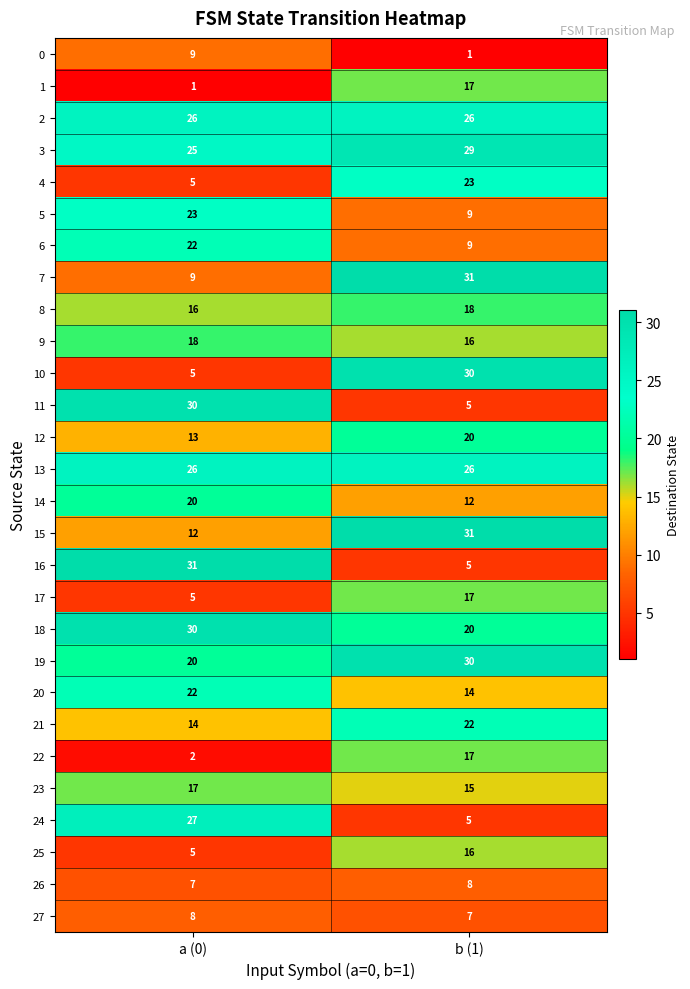

The 4 series shows 1 at a (0). True or false?

False